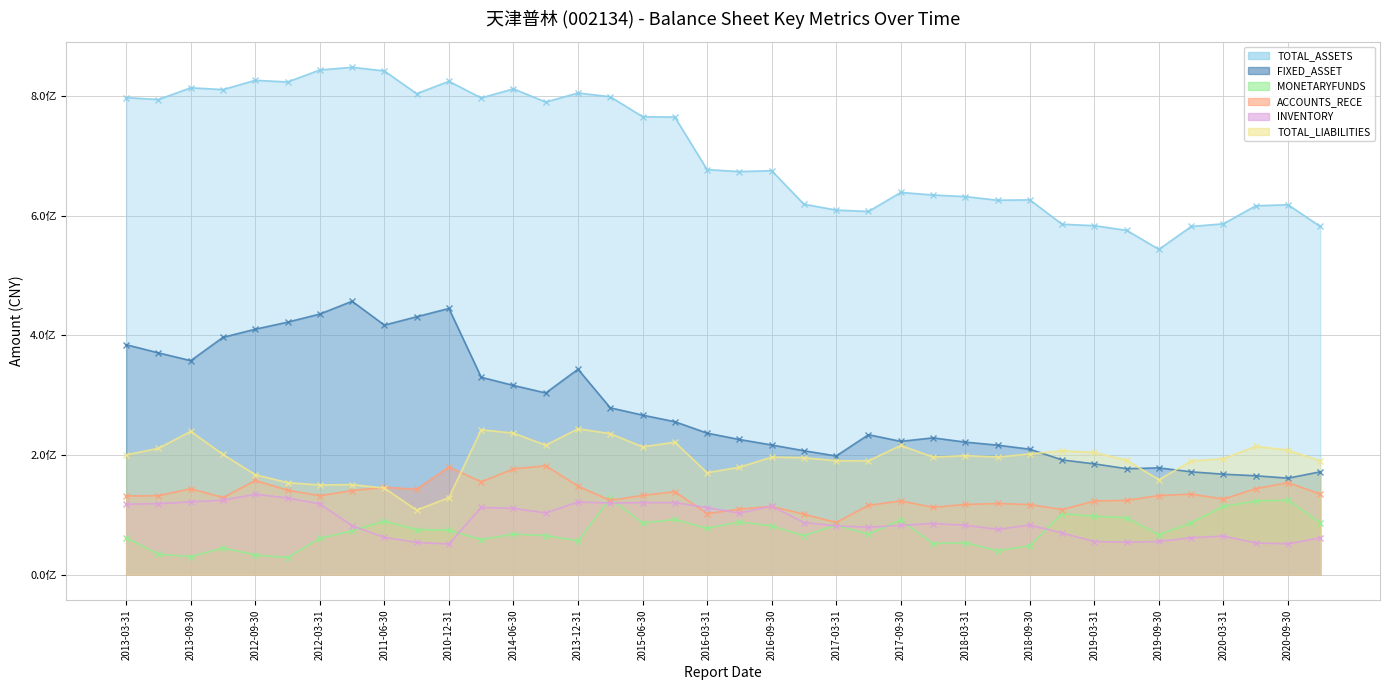

True or false: TOTAL_ASSETS and ACCOUNTS_RECE cross at least once.

False